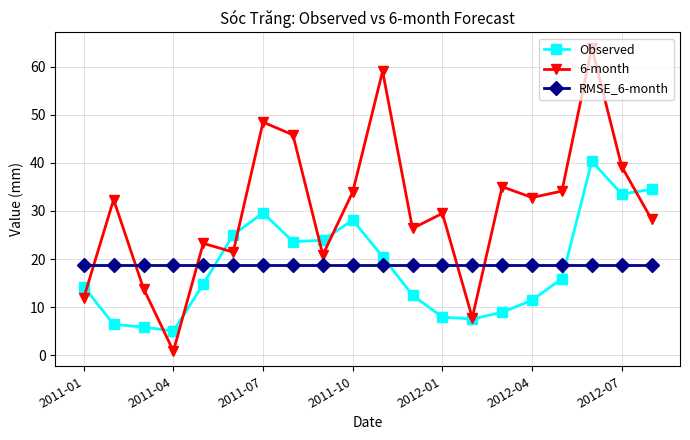

True or false: 6-month has more than 1 interior local peaks.

True